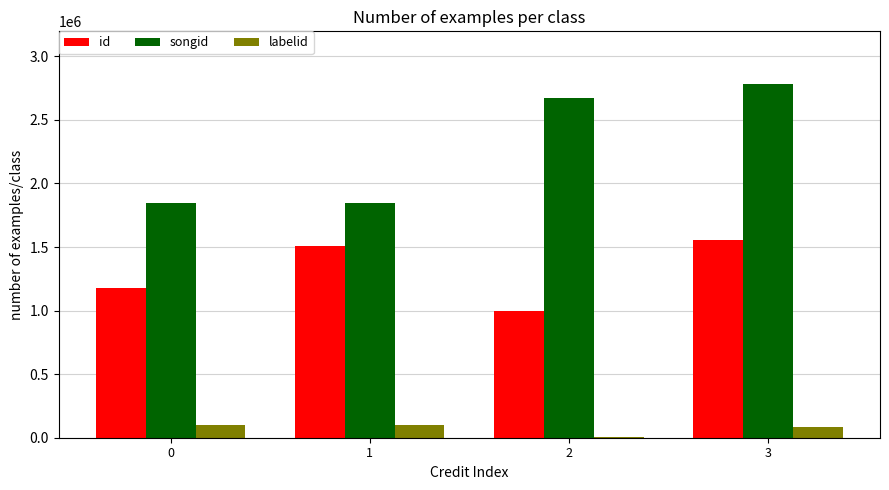

Are the bars horizontal?

No